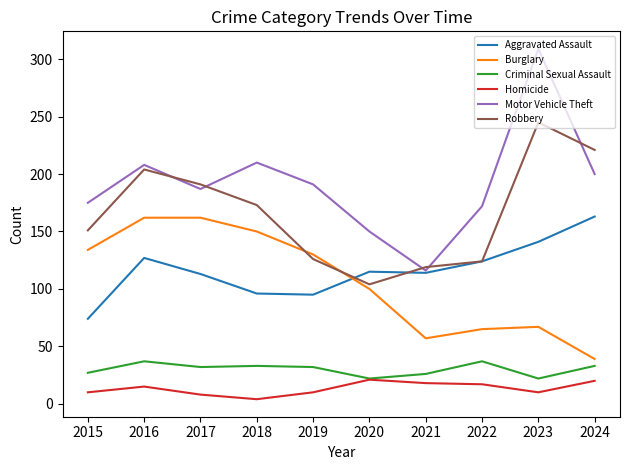

True or false: Robbery and Homicide intersect in this chart.

False